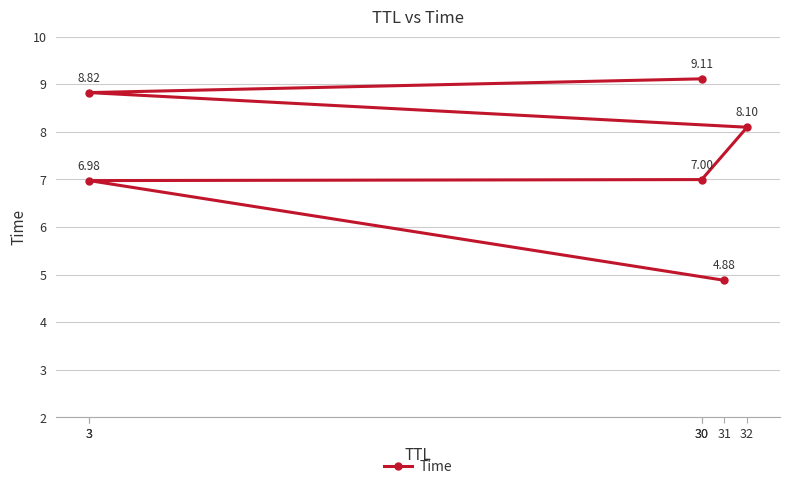

What is the smallest value displayed?

4.9